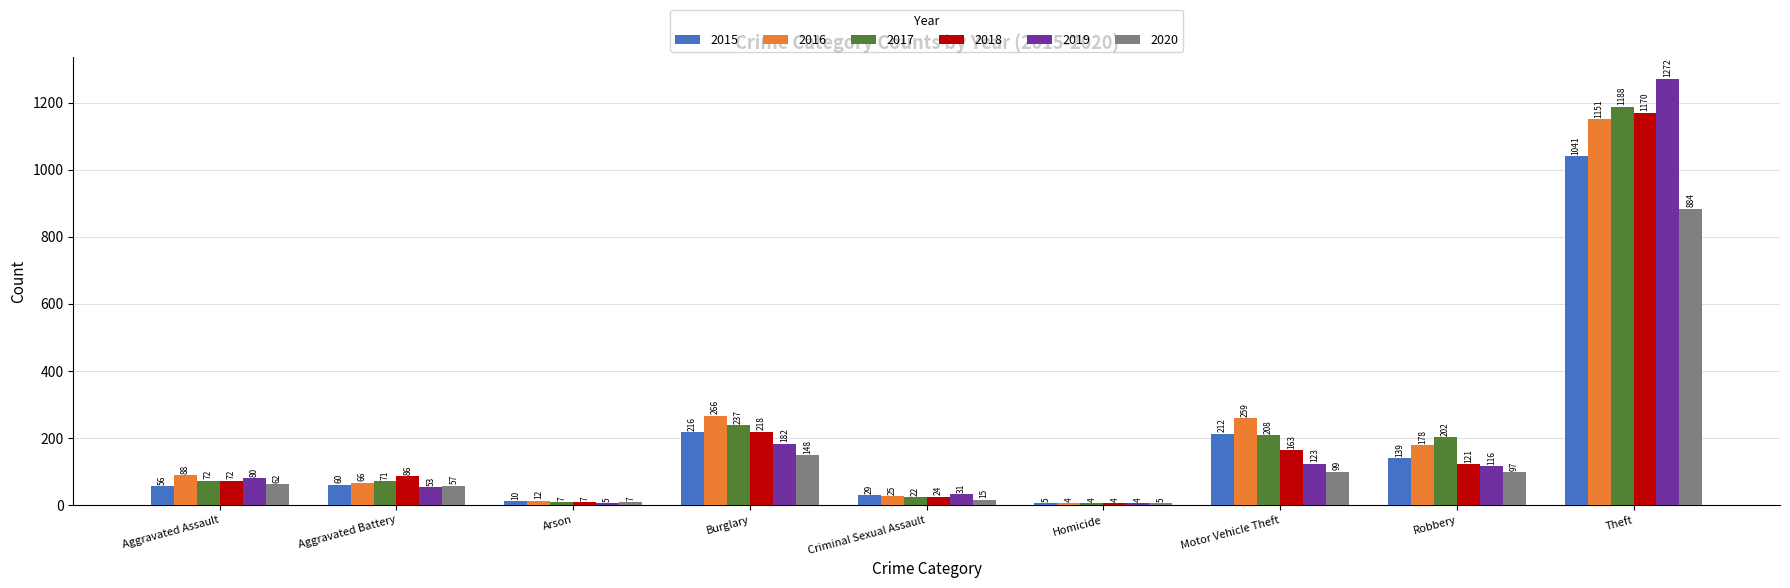

Which series has the largest total across all categories?

2016